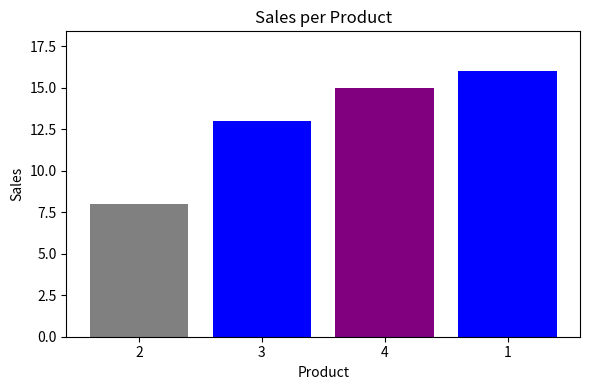

Rank the categories by value from highest to lowest.

1, 4, 3, 2